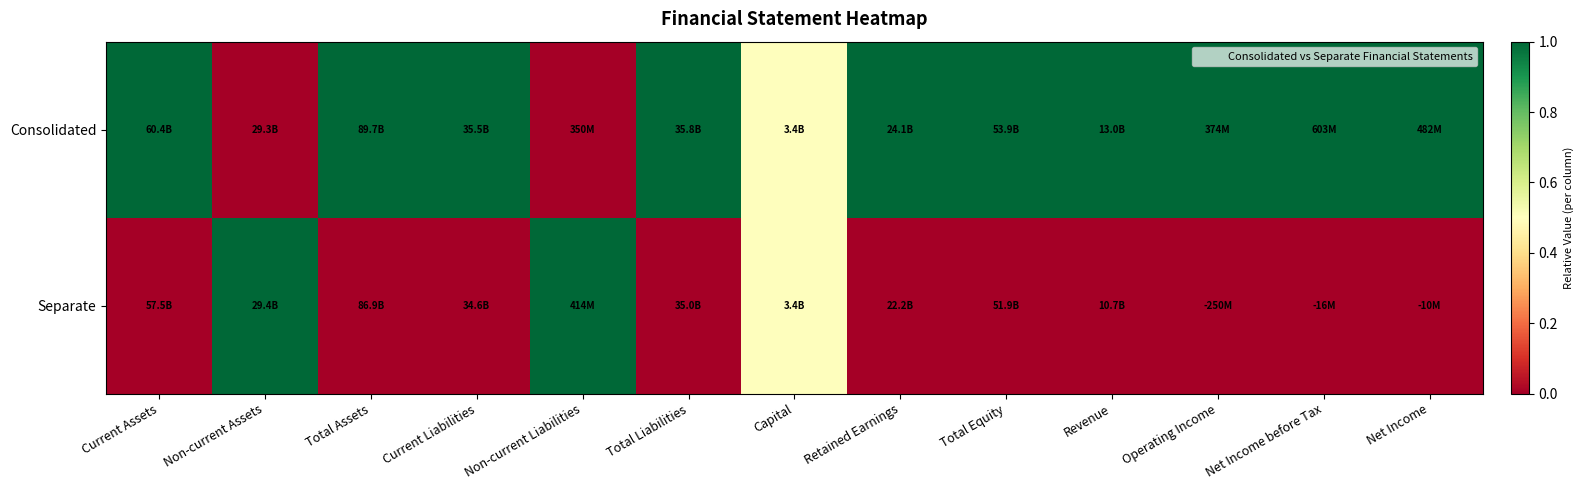

Which series has the widest spread of values?

Consolidated